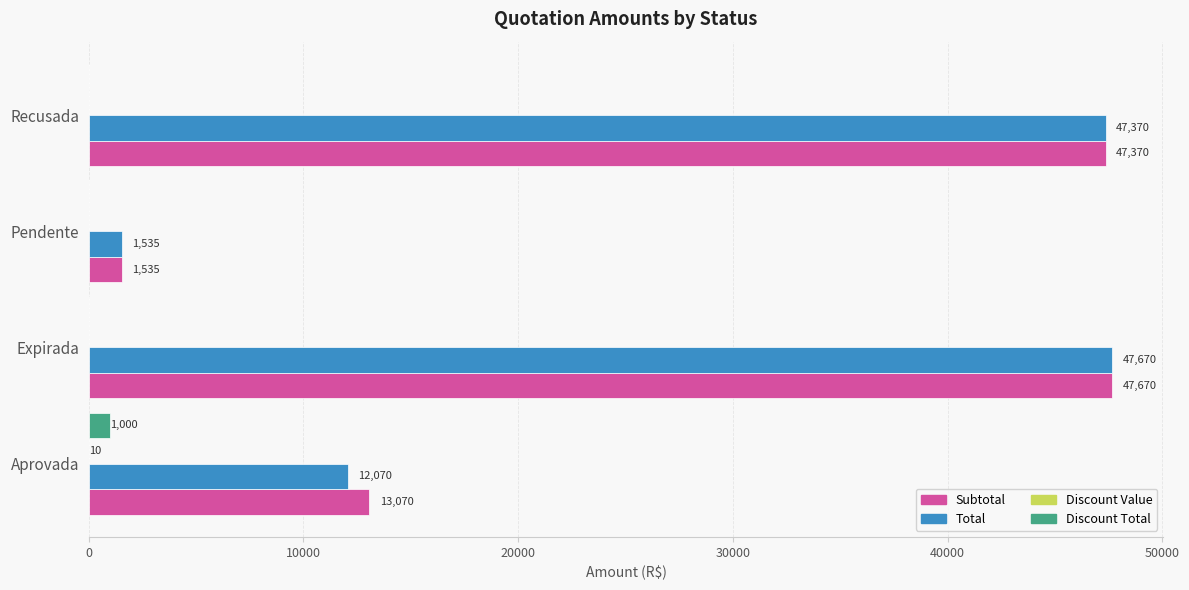

At which category does the chart reach its peak across all series?

Expirada